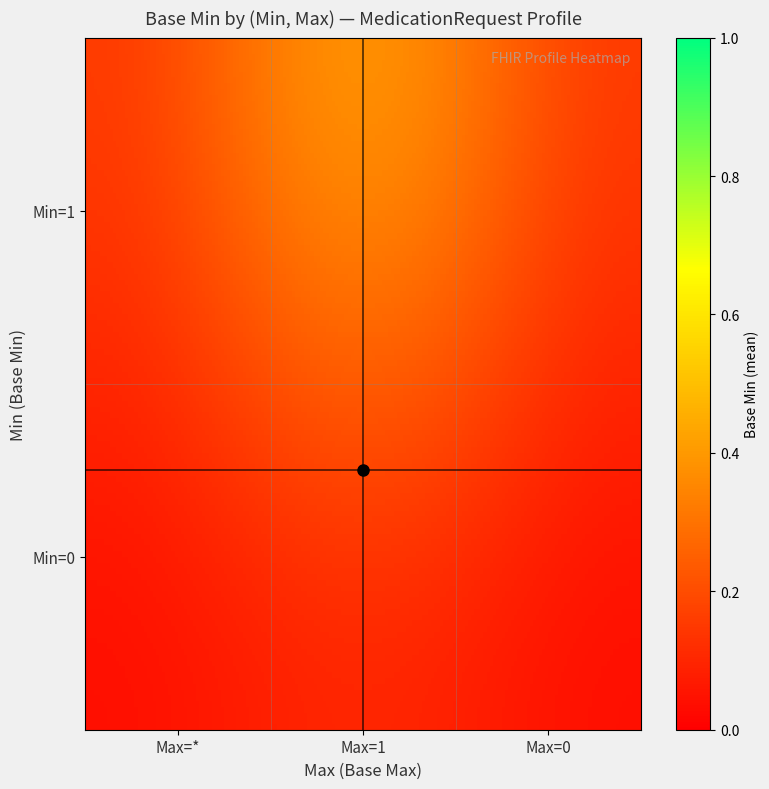

Reading right to left, list all the values displayed in this chart.

0: 0	0	0
1: 1	1	1